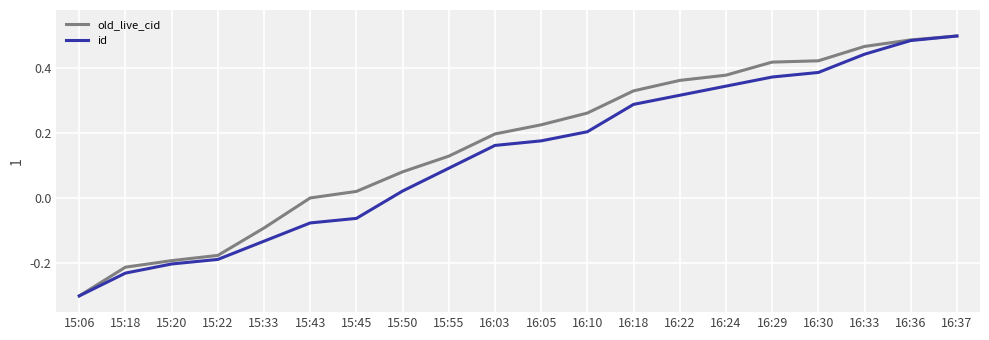

Which series changed the most between 15:18 and 16:33?

old_live_cid